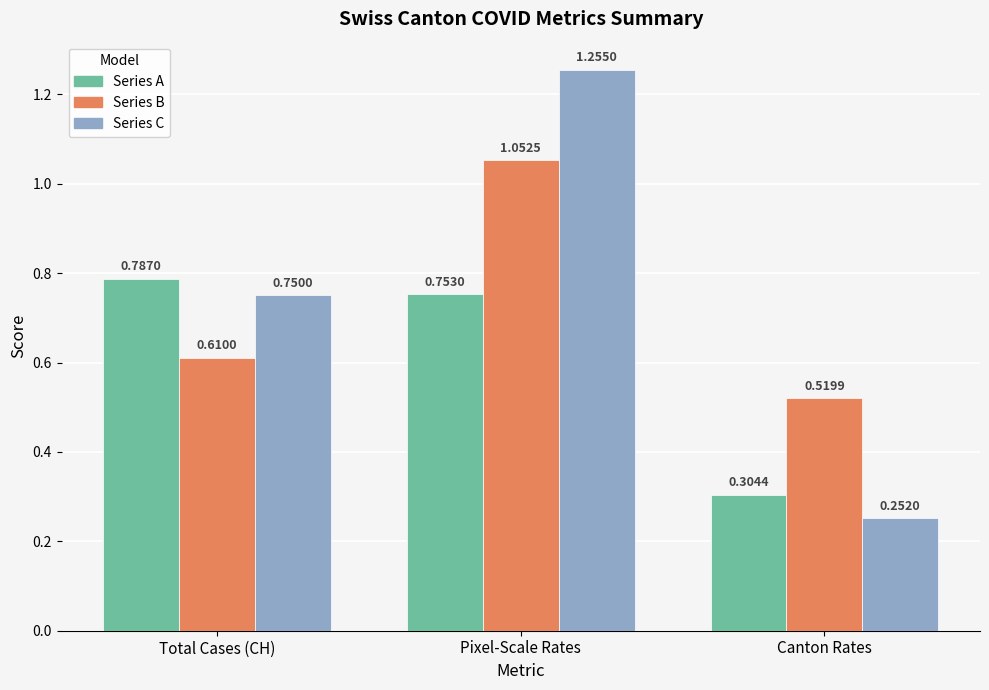

List the labels in order of Series B value, smallest first.

Canton Rates, Total Cases (CH), Pixel-Scale Rates